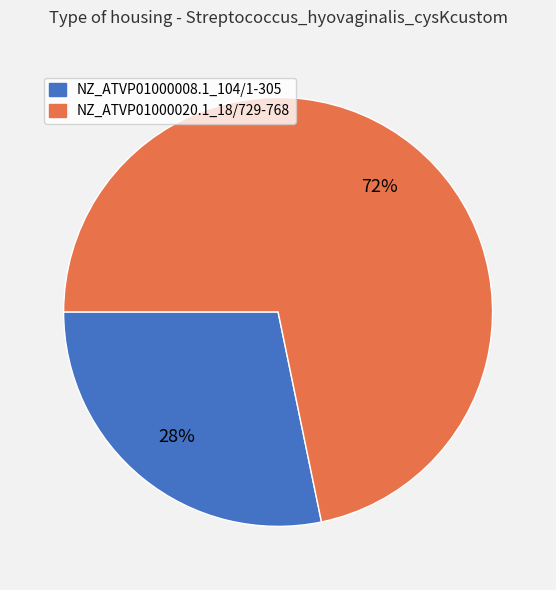

Does NZ_ATVP01000008.1_104/1-305 represent more than half of the total?

No